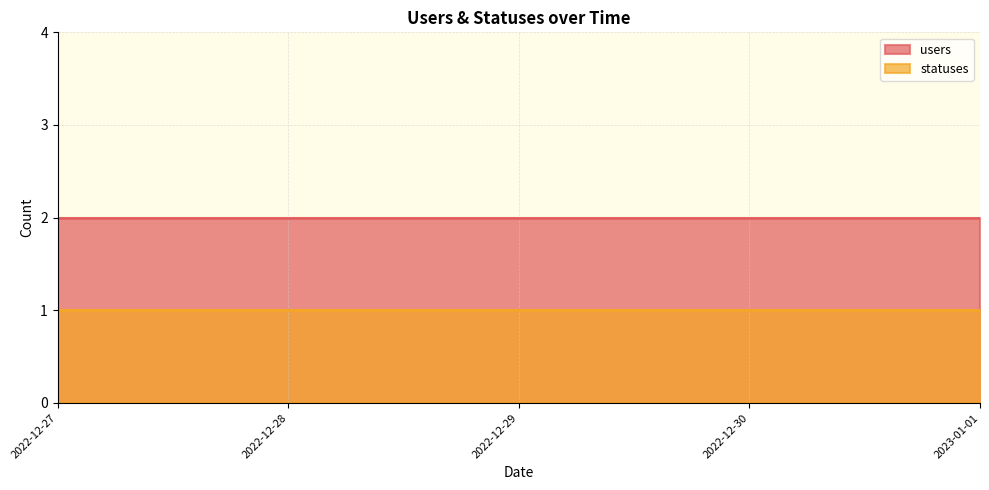

True or false: users and statuses cross at least once.

False